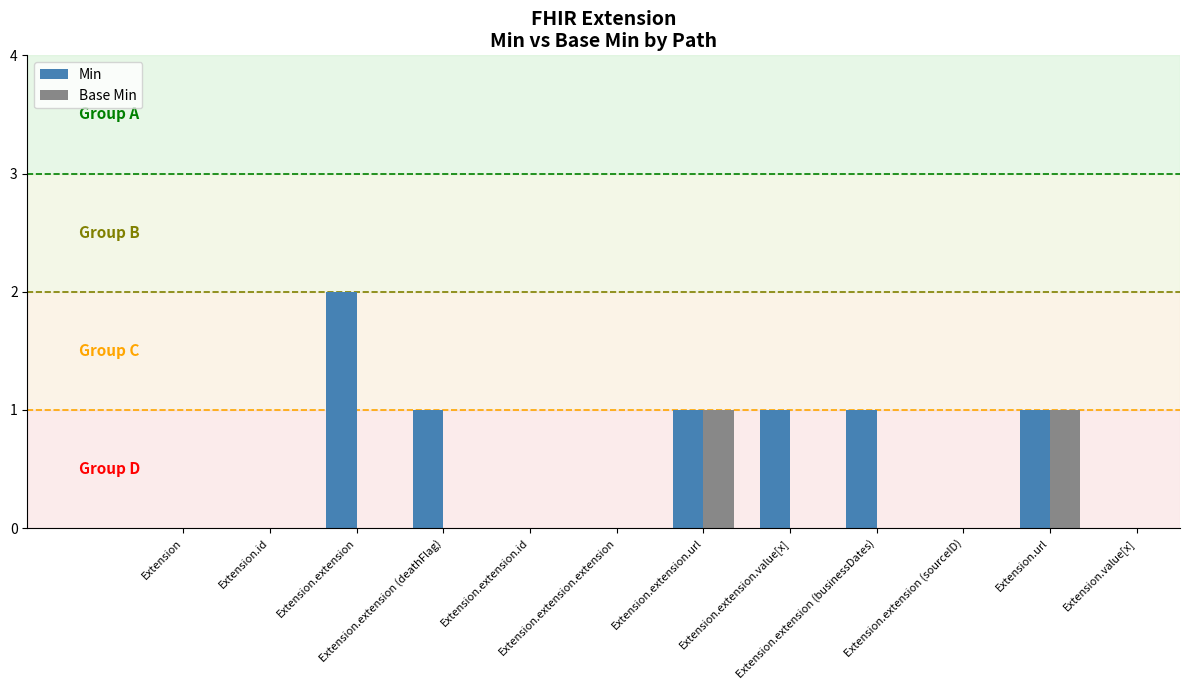

Which series has the largest total across all categories?

Min